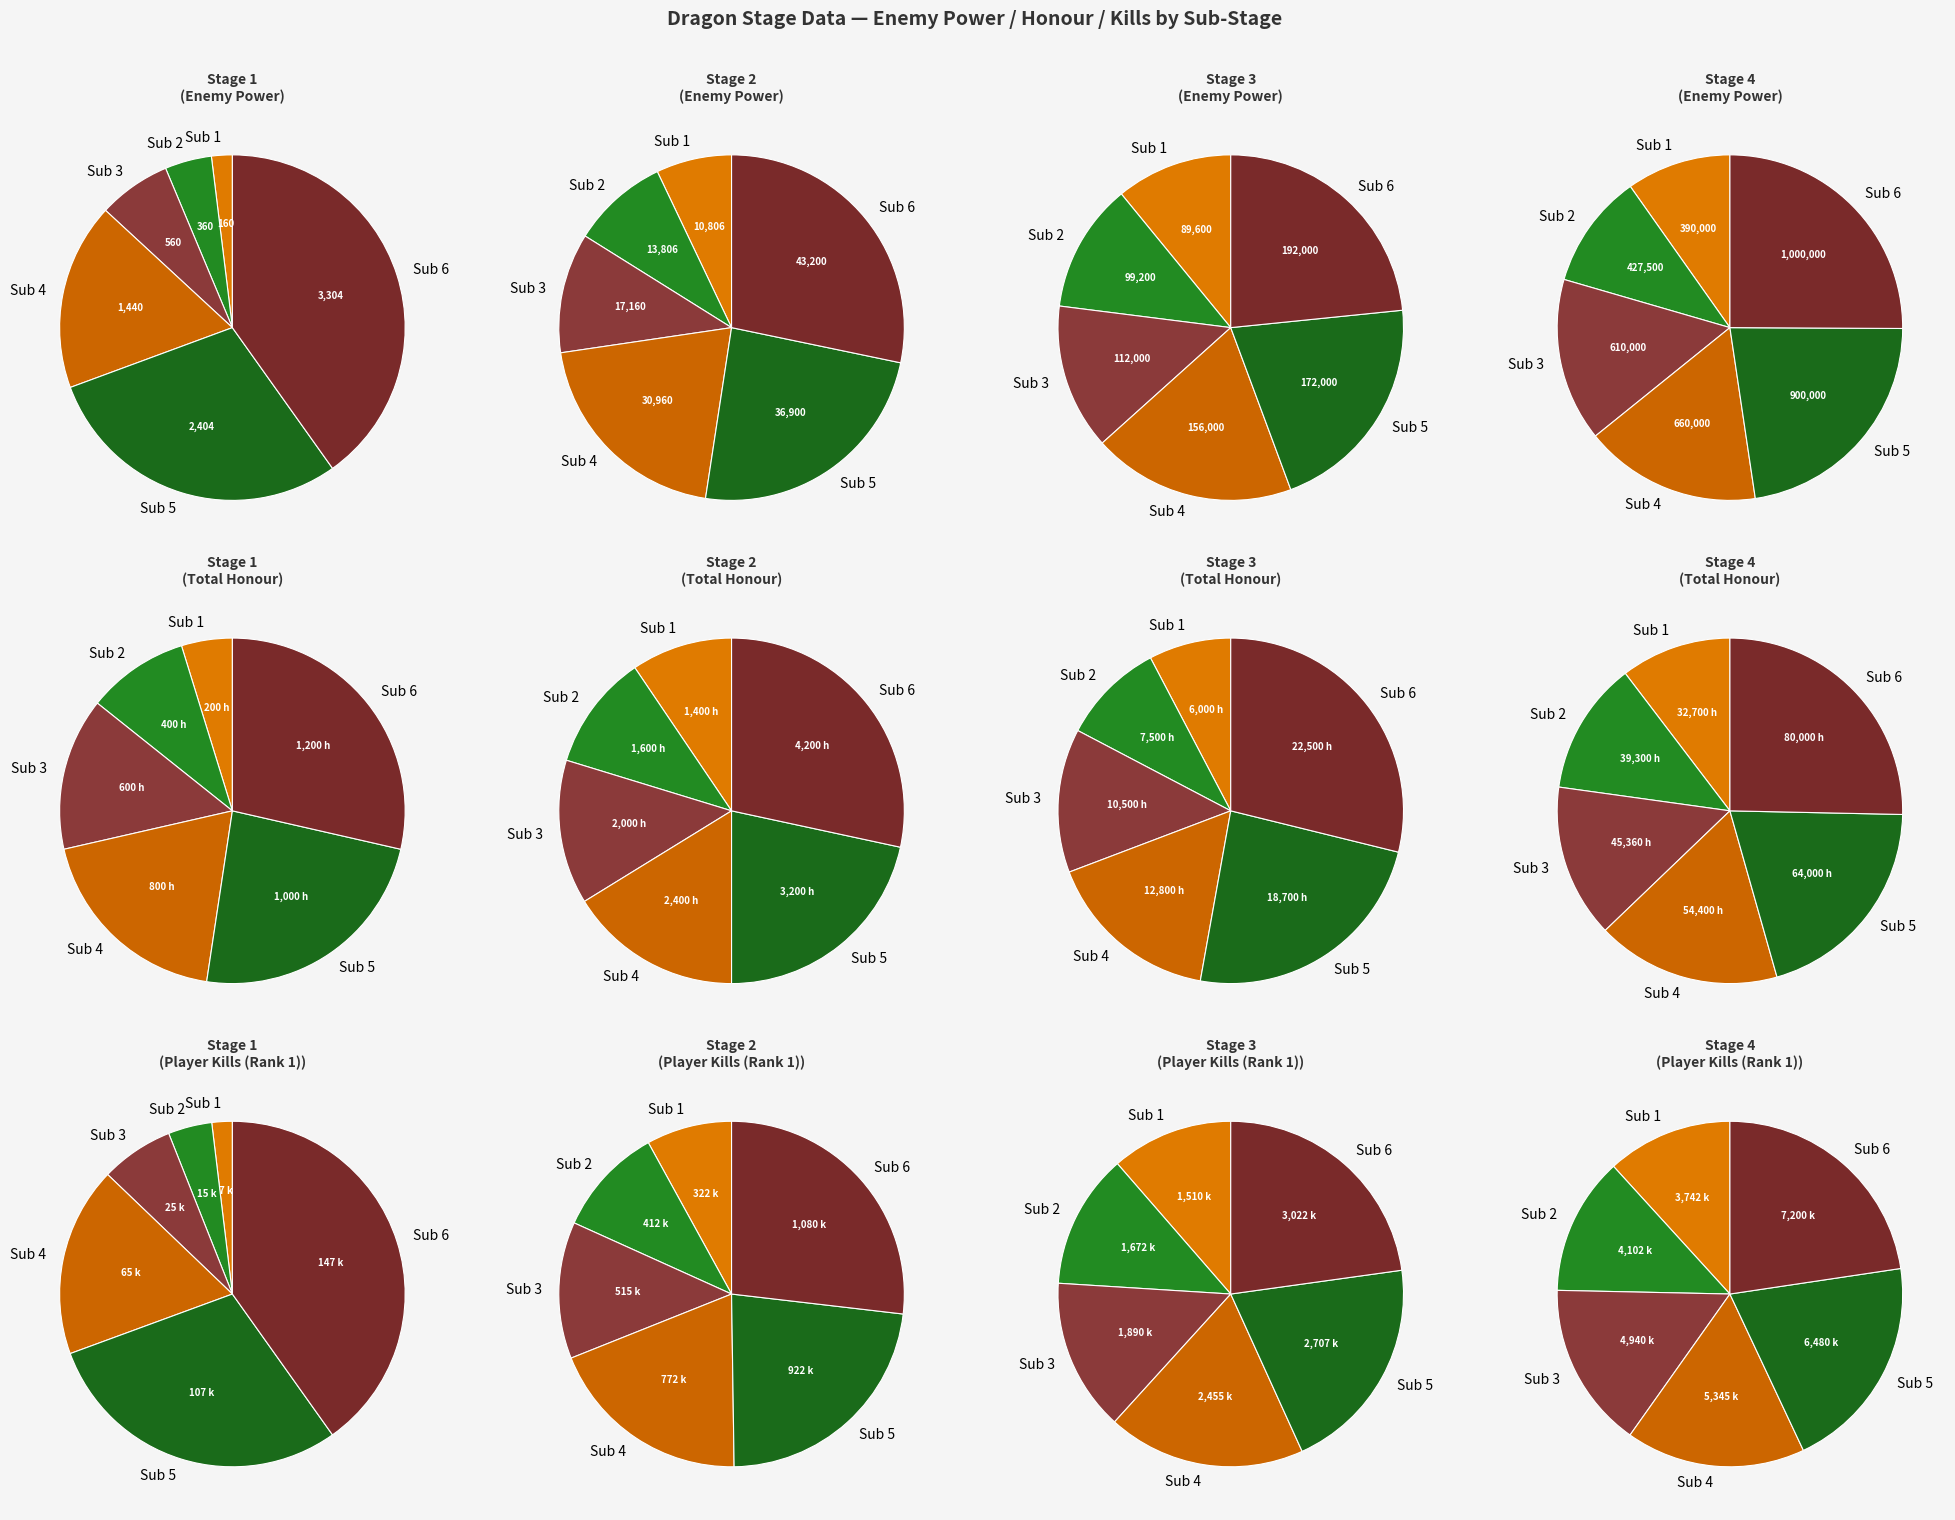

How many segments does this pie chart have?

6